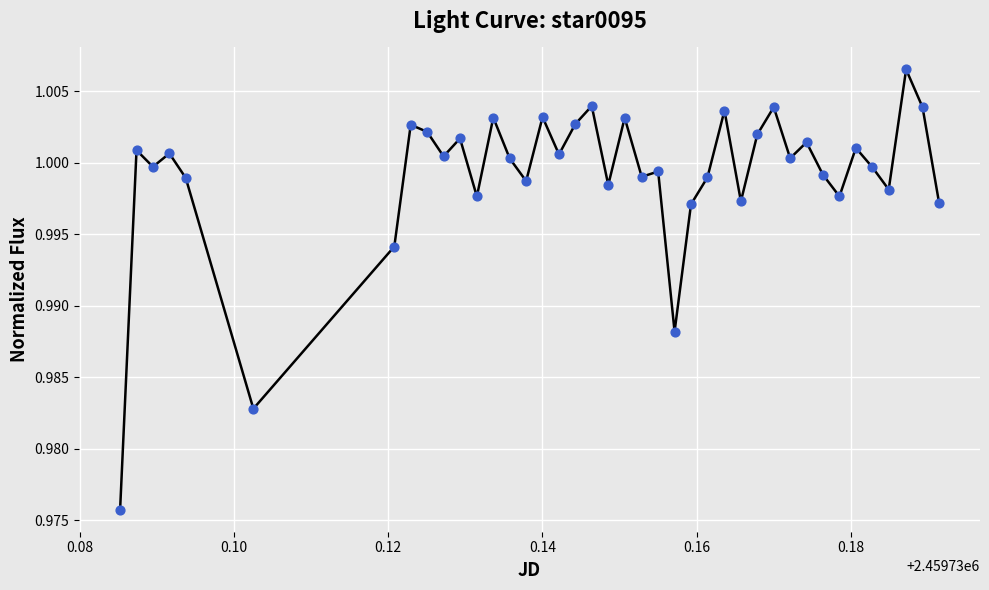

How many lines are shown in the chart?

1